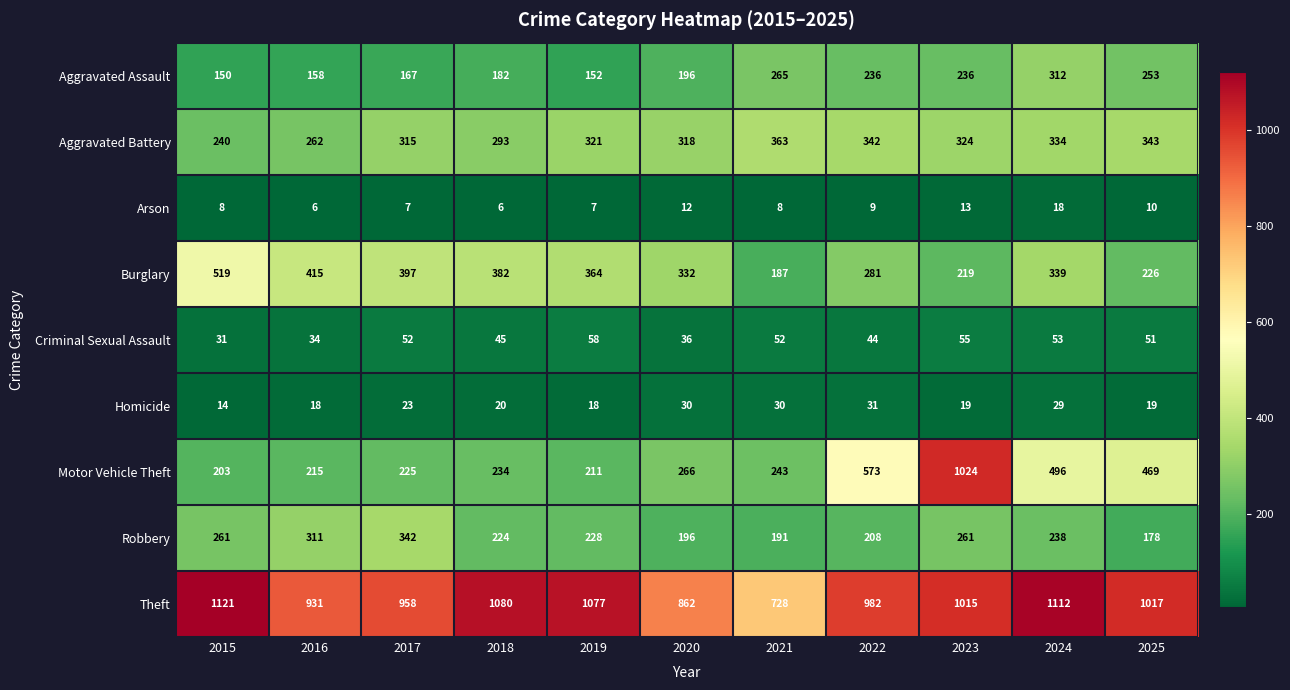

Read the Motor Vehicle Theft value at 2020, to the nearest 10.

270